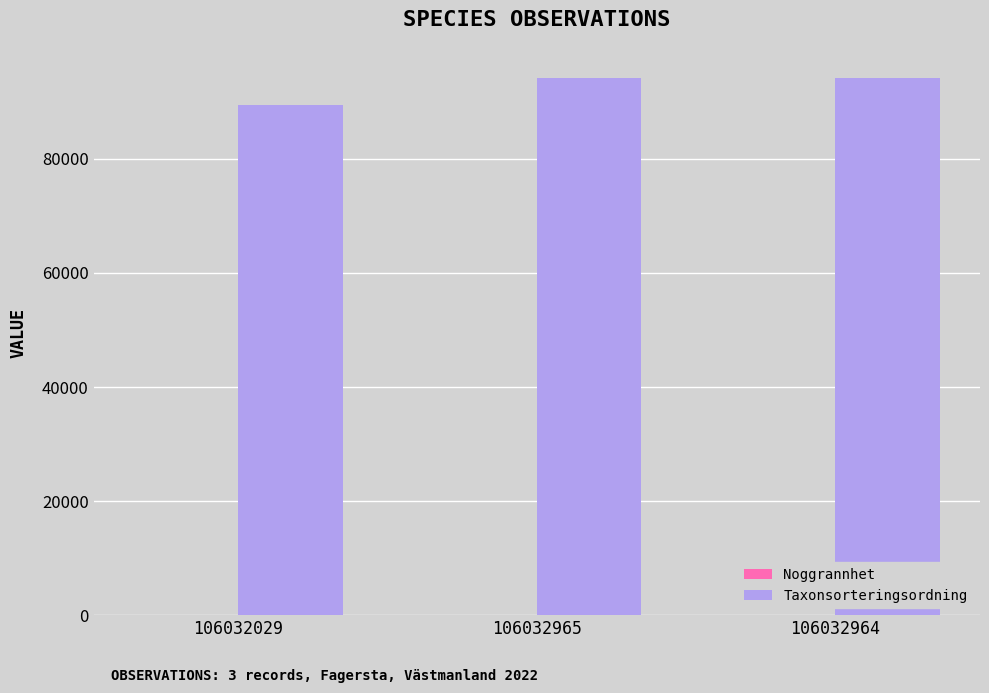

Is it true that Taxonsorteringsordning equals 57033 at 106032029?

False